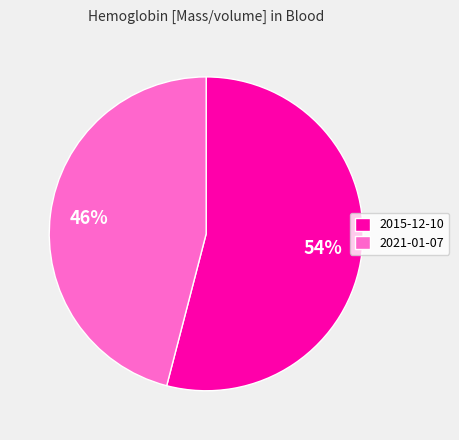

To the nearest percent, what is the average slice percentage?

50%